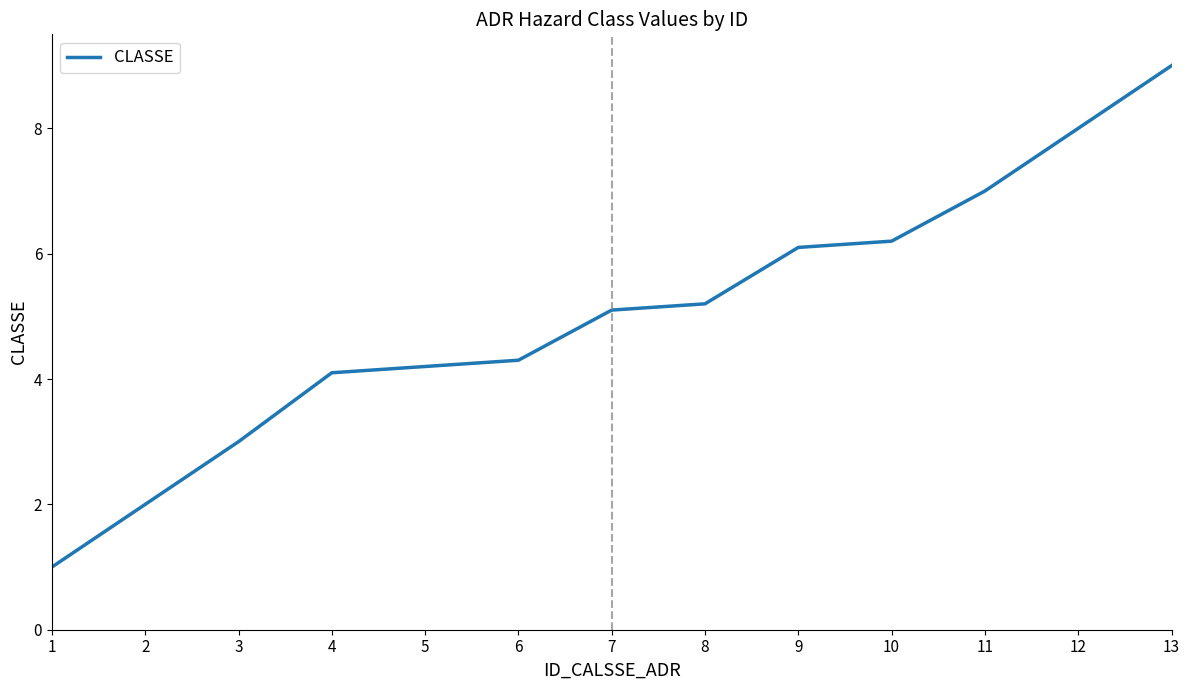

What is the greatest value displayed?

9.0